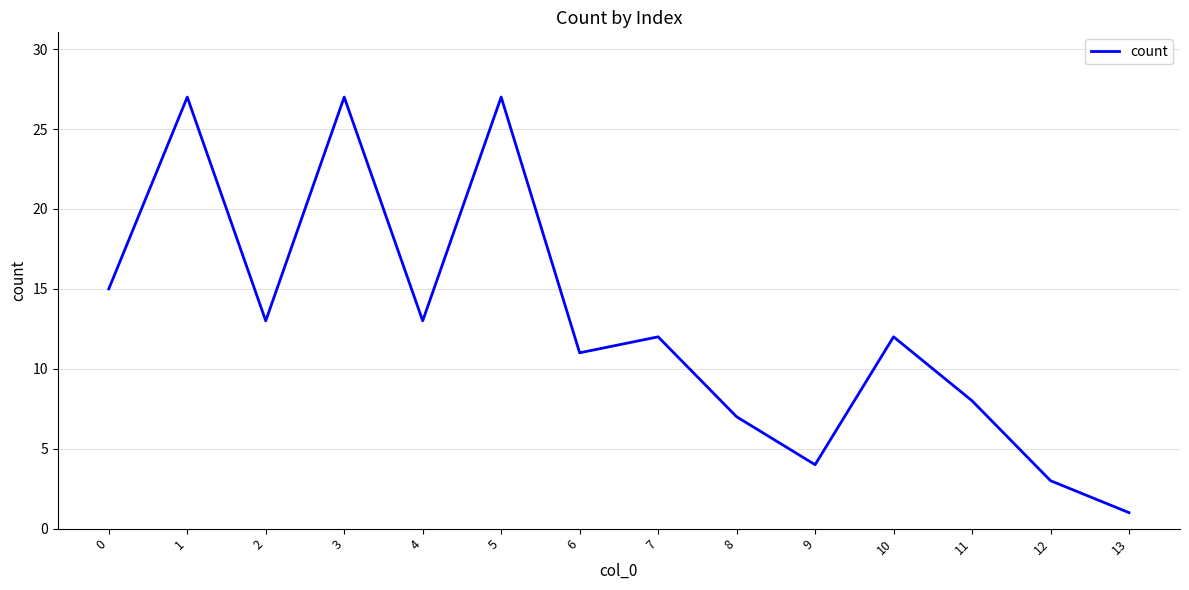

What is the minimum value shown in the chart?

1